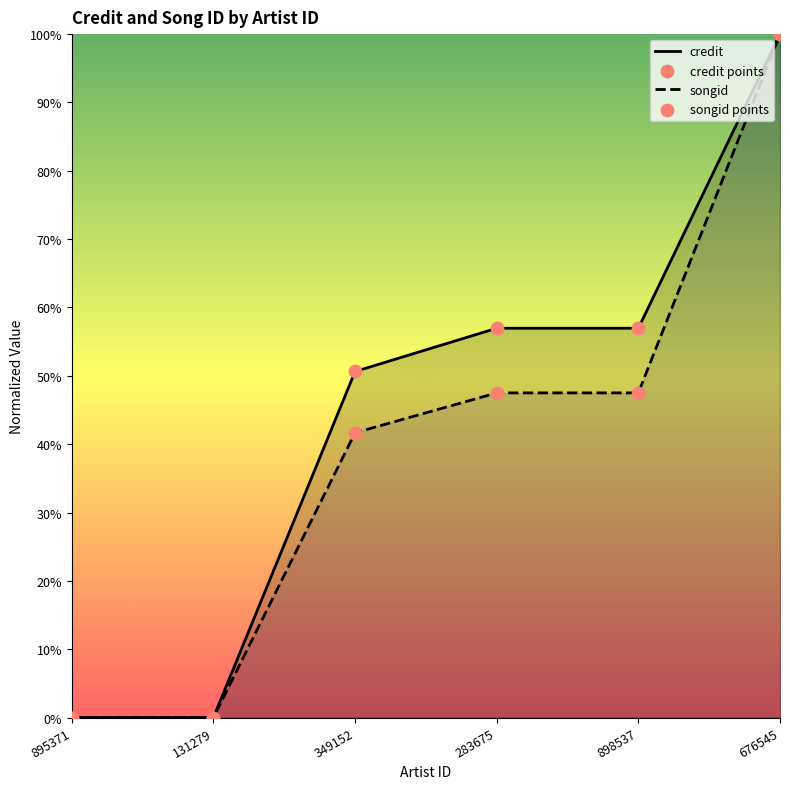

Which series has the largest total across all categories?

credit